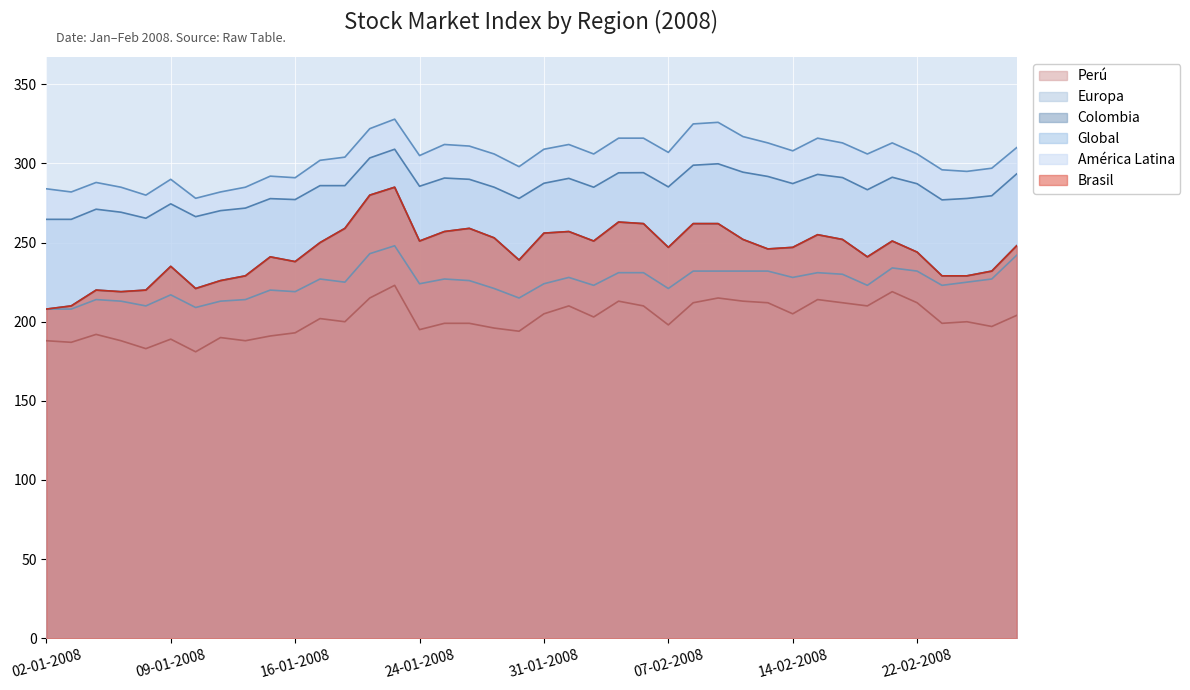

Reading right to left, extract all data points from this chart.

Brasil: 28-02-2008=248.0	27-02-2008=232.0	26-02-2008=229.0	25-02-2008=229.0	22-02-2008=244.0	21-02-2008=251.0	20-02-2008=241.0	19-02-2008=252.0	15-02-2008=255.0	14-02-2008=247.0	13-02-2008=246.0	12-02-2008=252.0	11-02-2008=262.0	08-02-2008=262.0	07-02-2008=247.0	06-02-2008=262.0	05-02-2008=263.0	04-02-2008=251.0	01-02-2008=257.0	31-01-2008=256.0	30-01-2008=239.0	29-01-2008=253.0	28-01-2008=259.0	25-01-2008=257.0	24-01-2008=251.0	23-01-2008=285.0	22-01-2008=280.0	18-01-2008=259.0	17-01-2008=250.0	16-01-2008=238.0	15-01-2008=241.0	14-01-2008=229.0	11-01-2008=226.0	10-01-2008=221.0	09-01-2008=235.0	08-01-2008=220.0	07-01-2008=219.0	04-01-2008=220.0	03-01-2008=210.0	02-01-2008=208.0
Global: 28-02-2008=293.4	27-02-2008=279.6	26-02-2008=277.9	25-02-2008=277.0	22-02-2008=287.2	21-02-2008=291.3	20-02-2008=283.4	19-02-2008=291.1	15-02-2008=293.1	14-02-2008=287.3	13-02-2008=291.8	12-02-2008=294.5	11-02-2008=299.8	08-02-2008=298.9	07-02-2008=285.2	06-02-2008=294.2	05-02-2008=294.1	04-02-2008=285.0	01-02-2008=290.6	31-01-2008=287.5	30-01-2008=277.9	29-01-2008=285.0	28-01-2008=290.0	25-01-2008=290.8	24-01-2008=285.6	23-01-2008=309.0	22-01-2008=303.5	18-01-2008=286.0	17-01-2008=286.0	16-01-2008=277.2	15-01-2008=277.8	14-01-2008=271.8	11-01-2008=270.2	10-01-2008=266.4	09-01-2008=274.5	08-01-2008=265.4	07-01-2008=269.2	04-01-2008=271.1	03-01-2008=264.7	02-01-2008=264.7
América Latina: 28-02-2008=310.0	27-02-2008=297.0	26-02-2008=295.0	25-02-2008=296.0	22-02-2008=306.0	21-02-2008=313.0	20-02-2008=306.0	19-02-2008=313.0	15-02-2008=316.0	14-02-2008=308.0	13-02-2008=313.0	12-02-2008=317.0	11-02-2008=326.0	08-02-2008=325.0	07-02-2008=307.0	06-02-2008=316.0	05-02-2008=316.0	04-02-2008=306.0	01-02-2008=312.0	31-01-2008=309.0	30-01-2008=298.0	29-01-2008=306.0	28-01-2008=311.0	25-01-2008=312.0	24-01-2008=305.0	23-01-2008=328.0	22-01-2008=322.0	18-01-2008=304.0	17-01-2008=302.0	16-01-2008=291.0	15-01-2008=292.0	14-01-2008=285.0	11-01-2008=282.0	10-01-2008=278.0	09-01-2008=290.0	08-01-2008=280.0	07-01-2008=285.0	04-01-2008=288.0	03-01-2008=282.0	02-01-2008=284.0
Colombia: 28-02-2008=248.0	27-02-2008=232.0	26-02-2008=229.0	25-02-2008=229.0	22-02-2008=244.0	21-02-2008=251.0	20-02-2008=241.0	19-02-2008=252.0	15-02-2008=255.0	14-02-2008=247.0	13-02-2008=246.0	12-02-2008=252.0	11-02-2008=262.0	08-02-2008=262.0	07-02-2008=247.0	06-02-2008=262.0	05-02-2008=263.0	04-02-2008=251.0	01-02-2008=257.0	31-01-2008=256.0	30-01-2008=239.0	29-01-2008=253.0	28-01-2008=259.0	25-01-2008=257.0	24-01-2008=251.0	23-01-2008=285.0	22-01-2008=280.0	18-01-2008=259.0	17-01-2008=250.0	16-01-2008=238.0	15-01-2008=241.0	14-01-2008=229.0	11-01-2008=226.0	10-01-2008=221.0	09-01-2008=235.0	08-01-2008=220.0	07-01-2008=219.0	04-01-2008=220.0	03-01-2008=210.0	02-01-2008=208.0
Europa: 28-02-2008=242.0	27-02-2008=227.0	26-02-2008=225.0	25-02-2008=223.0	22-02-2008=232.0	21-02-2008=234.0	20-02-2008=223.0	19-02-2008=230.0	15-02-2008=231.0	14-02-2008=228.0	13-02-2008=232.0	12-02-2008=232.0	11-02-2008=232.0	08-02-2008=232.0	07-02-2008=221.0	06-02-2008=231.0	05-02-2008=231.0	04-02-2008=223.0	01-02-2008=228.0	31-01-2008=224.0	30-01-2008=215.0	29-01-2008=221.0	28-01-2008=226.0	25-01-2008=227.0	24-01-2008=224.0	23-01-2008=248.0	22-01-2008=243.0	18-01-2008=225.0	17-01-2008=227.0	16-01-2008=219.0	15-01-2008=220.0	14-01-2008=214.0	11-01-2008=213.0	10-01-2008=209.0	09-01-2008=217.0	08-01-2008=210.0	07-01-2008=213.0	04-01-2008=214.0	03-01-2008=208.0	02-01-2008=208.0
Perú: 28-02-2008=204.0	27-02-2008=197.0	26-02-2008=200.0	25-02-2008=199.0	22-02-2008=212.0	21-02-2008=219.0	20-02-2008=210.0	19-02-2008=212.0	15-02-2008=214.0	14-02-2008=205.0	13-02-2008=212.0	12-02-2008=213.0	11-02-2008=215.0	08-02-2008=212.0	07-02-2008=198.0	06-02-2008=210.0	05-02-2008=213.0	04-02-2008=203.0	01-02-2008=210.0	31-01-2008=205.0	30-01-2008=194.0	29-01-2008=196.0	28-01-2008=199.0	25-01-2008=199.0	24-01-2008=195.0	23-01-2008=223.0	22-01-2008=215.0	18-01-2008=200.0	17-01-2008=202.0	16-01-2008=193.0	15-01-2008=191.0	14-01-2008=188.0	11-01-2008=190.0	10-01-2008=181.0	09-01-2008=189.0	08-01-2008=183.0	07-01-2008=188.0	04-01-2008=192.0	03-01-2008=187.0	02-01-2008=188.0